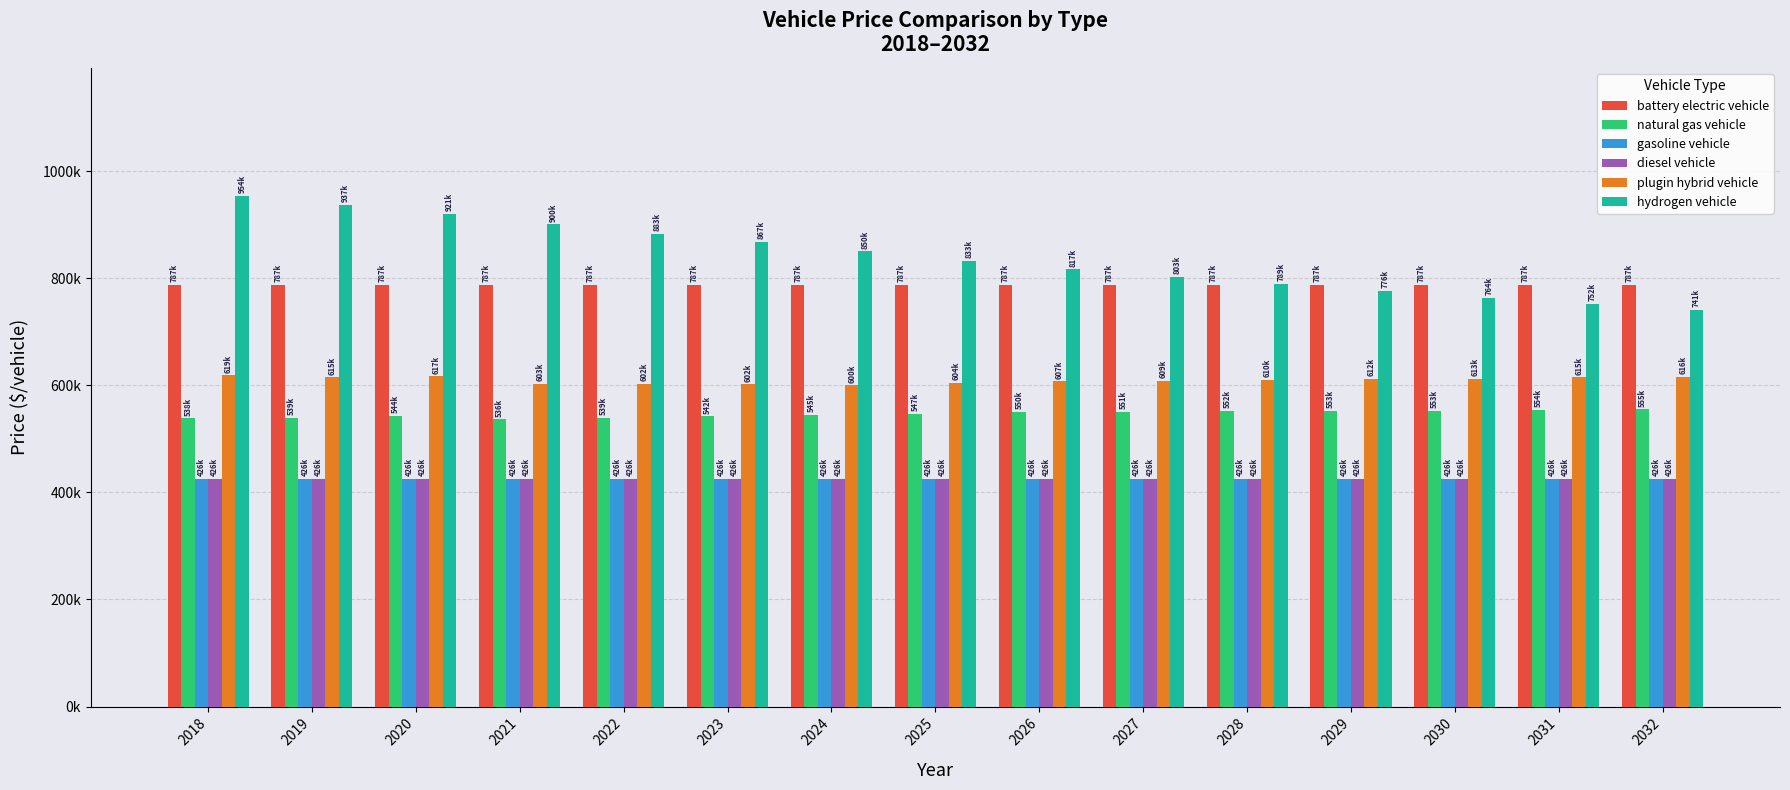

Does the chart contain stacked bars?

No